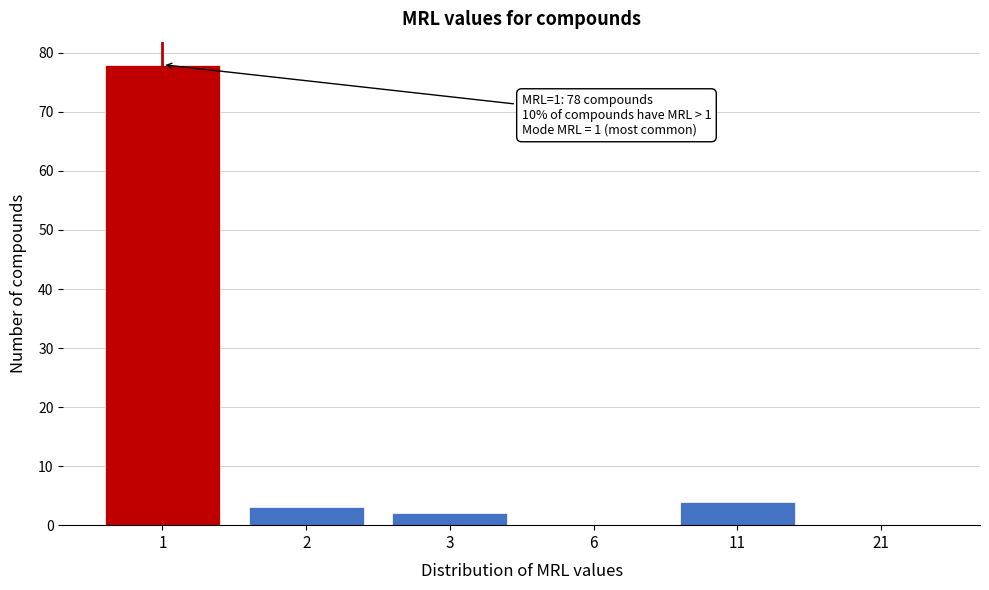

Reading left to right, list all the values displayed in this chart.

1=78	2=3	3=2	6=0	11=4	21=0